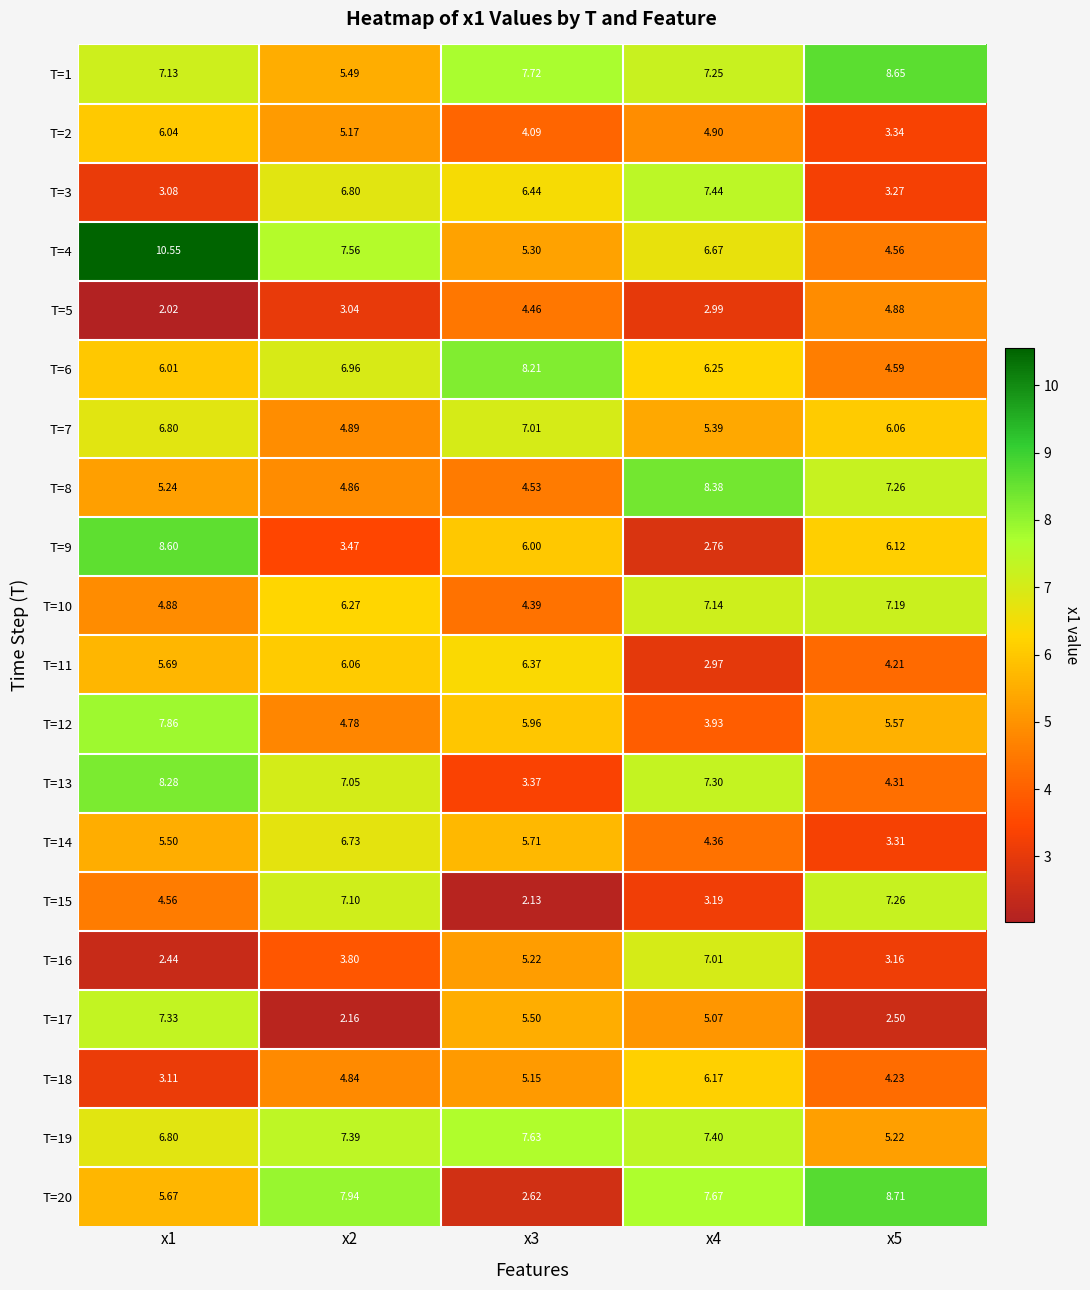

Is the value of T=14 at x2 greater than the value of T=8 at x2?

Yes